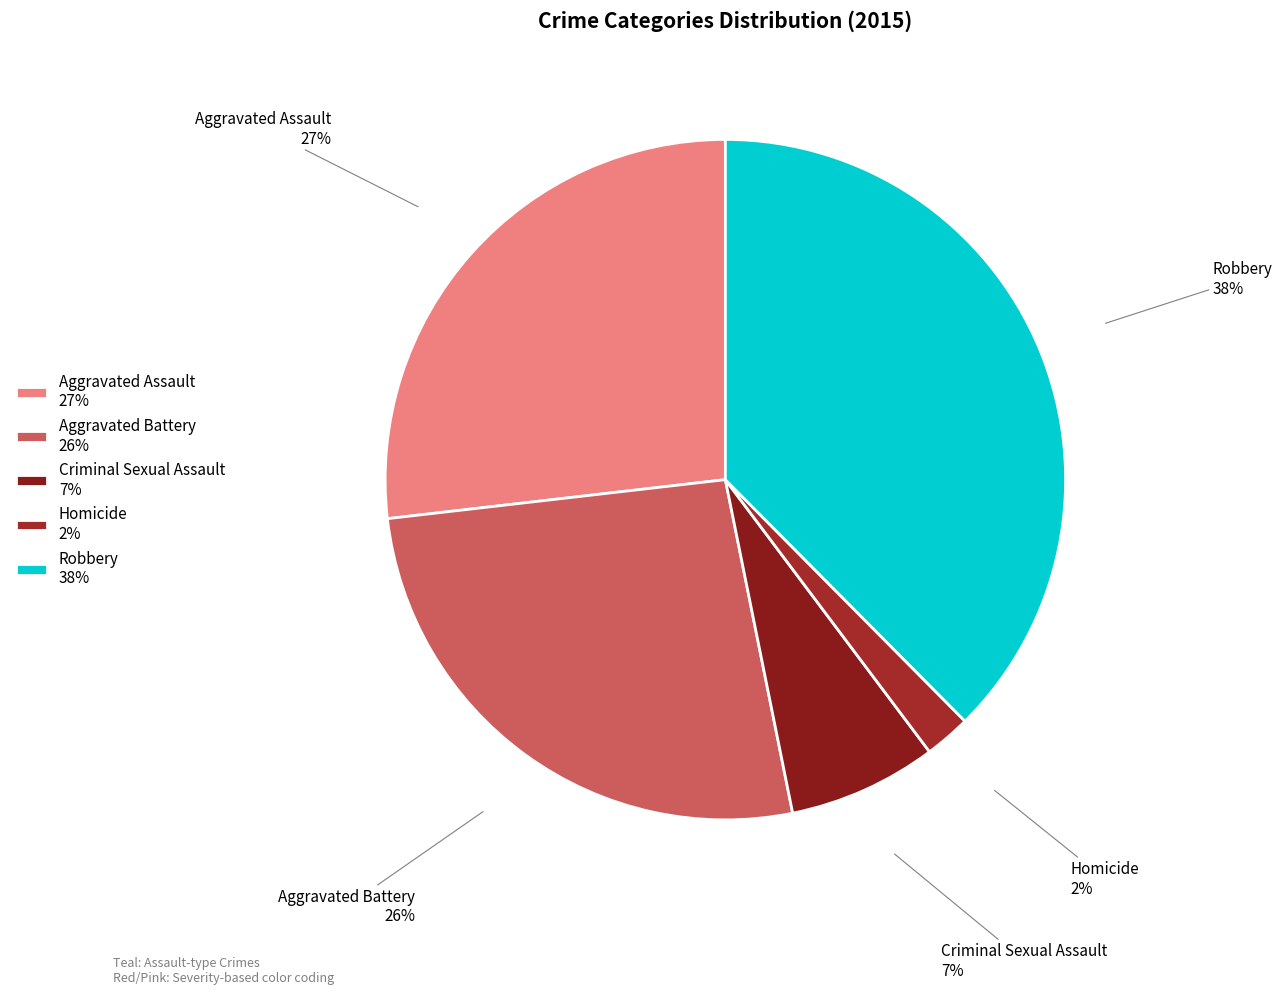

Do Aggravated Assault and Criminal Sexual Assault together represent more than half of the pie?

No